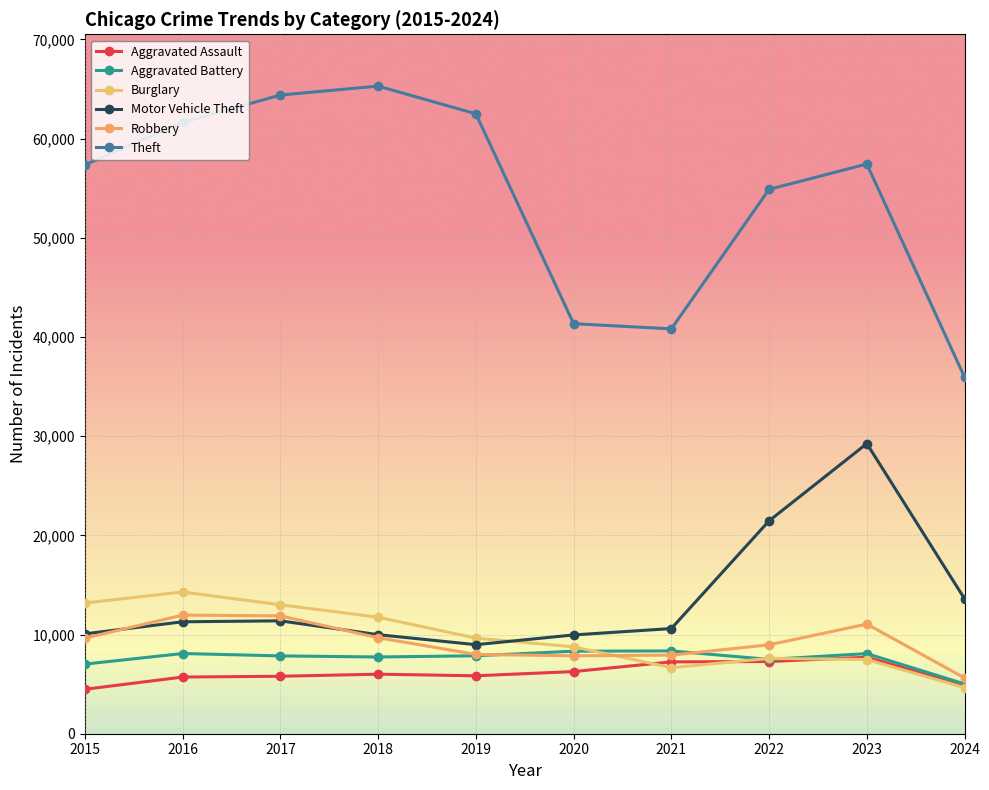

Does the chart display data point markers on the line(s)?

Yes